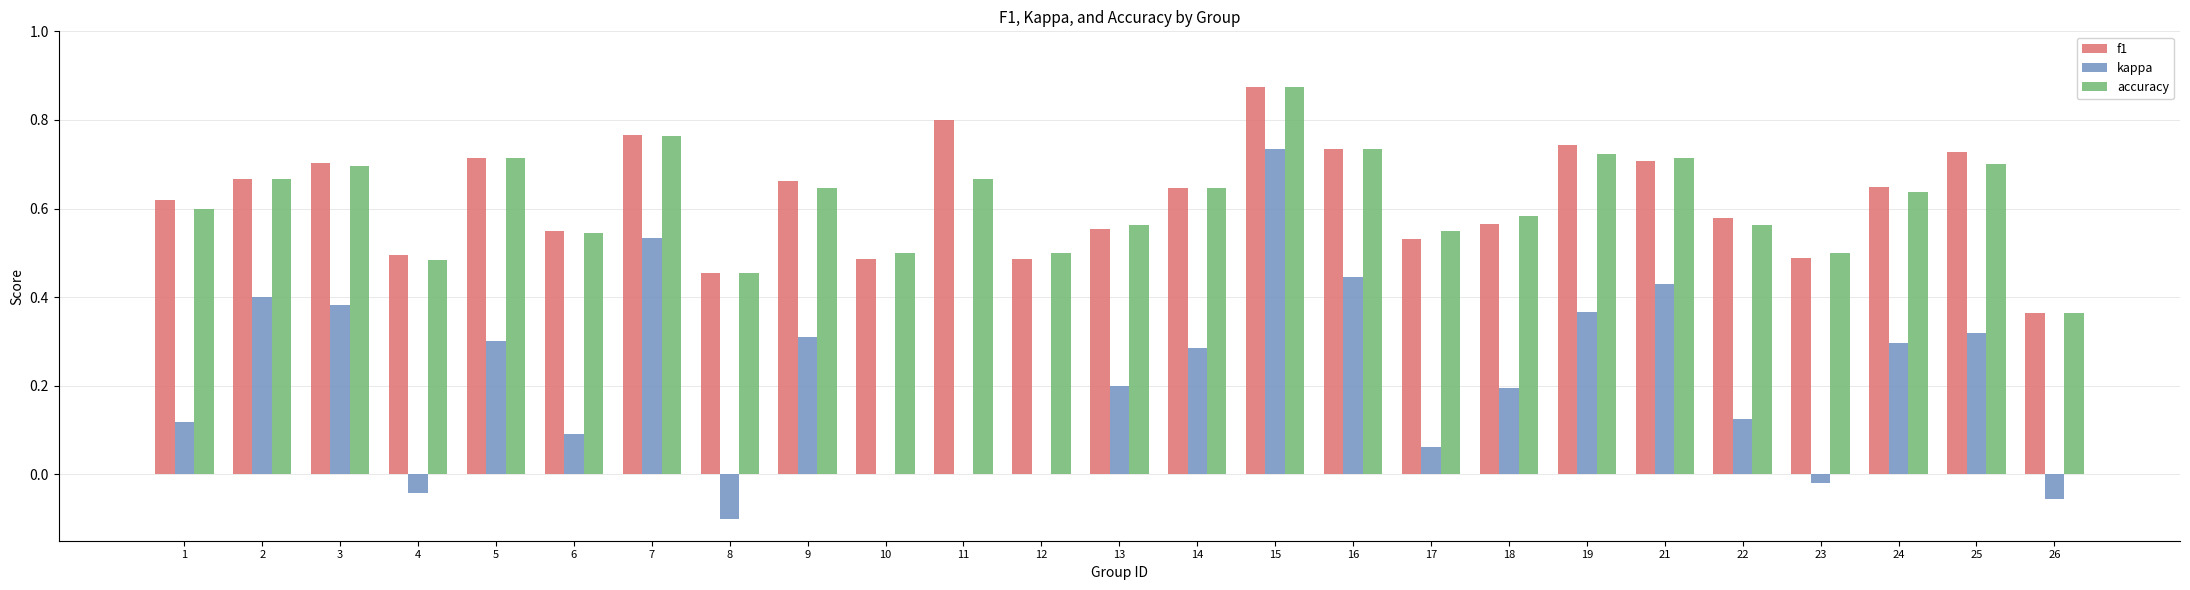

At which category is the sum across all series the highest?

15